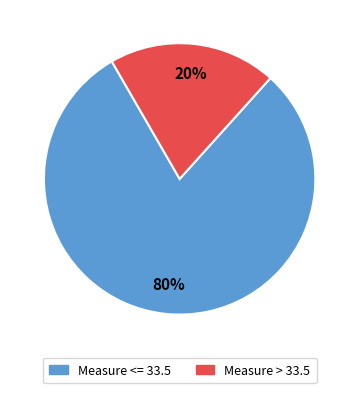

To the nearest percent, what is the average slice percentage?

50%